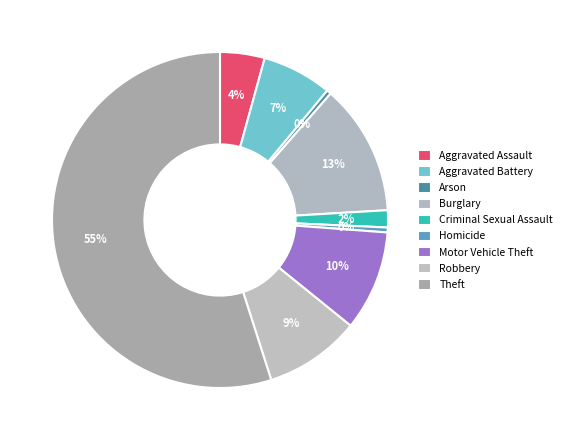

Is there a majority slice in this chart?

Yes